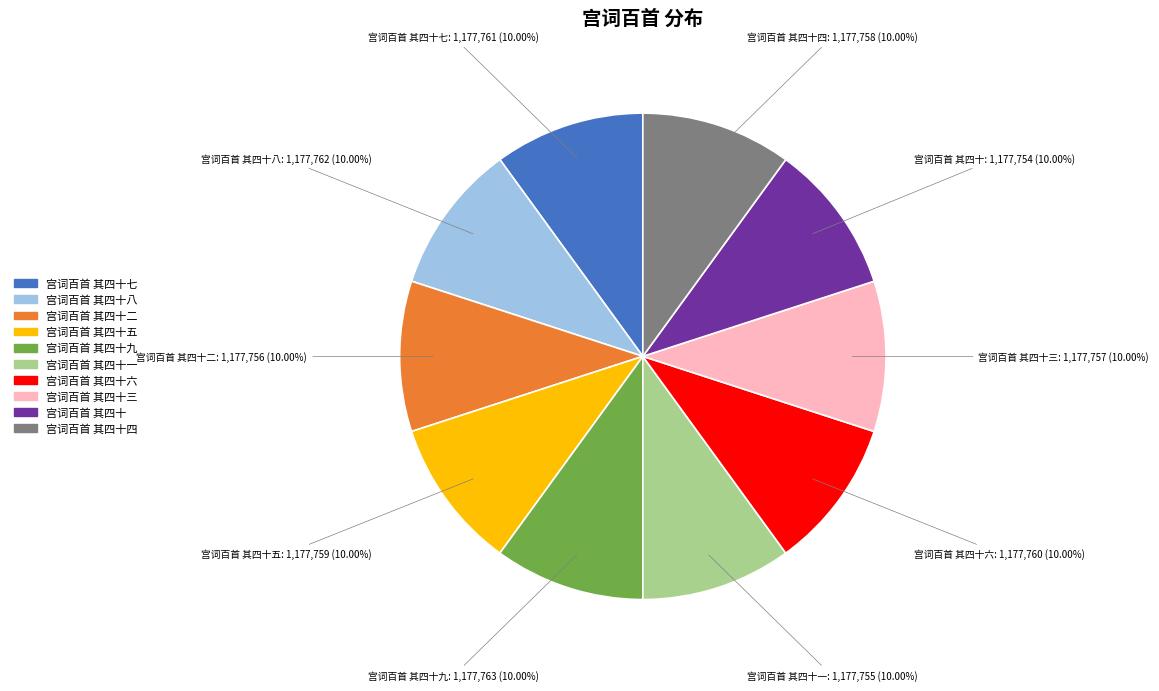

Does any single category account for the majority?

No